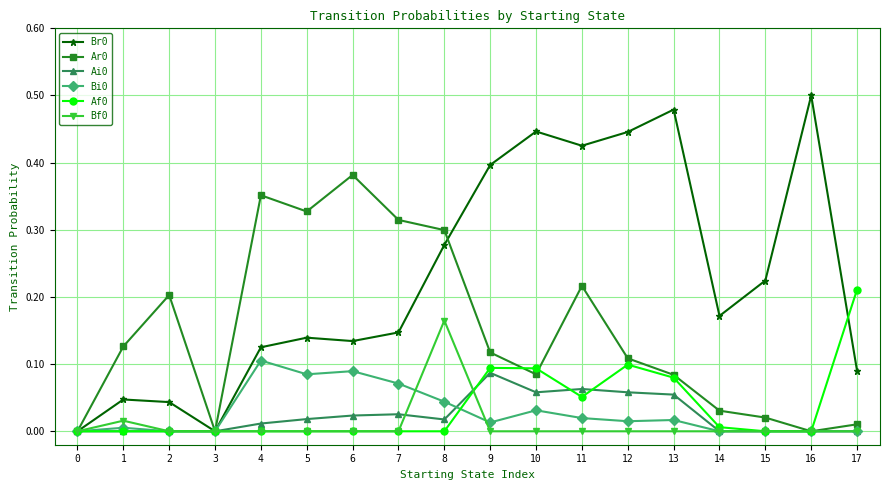

Is the value of Ai0 at 11 greater than the value of Ar0 at 17?

Yes